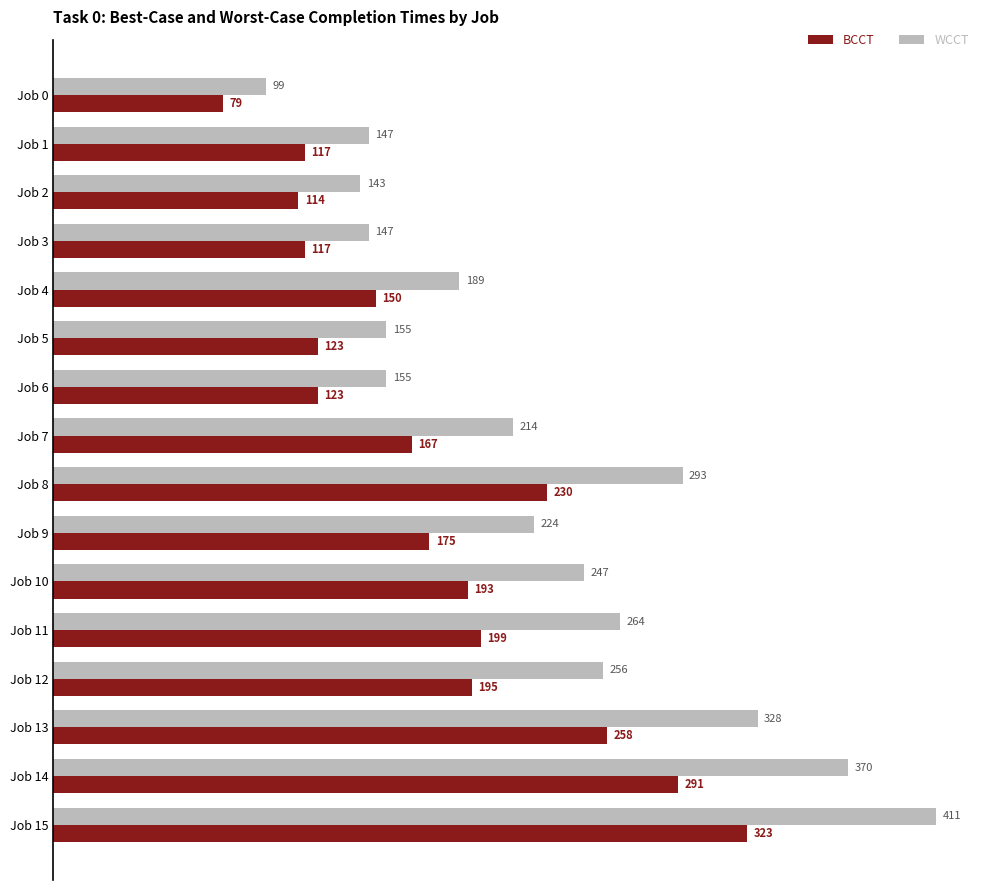

What is the difference between the highest and lowest values at Job 4?

39